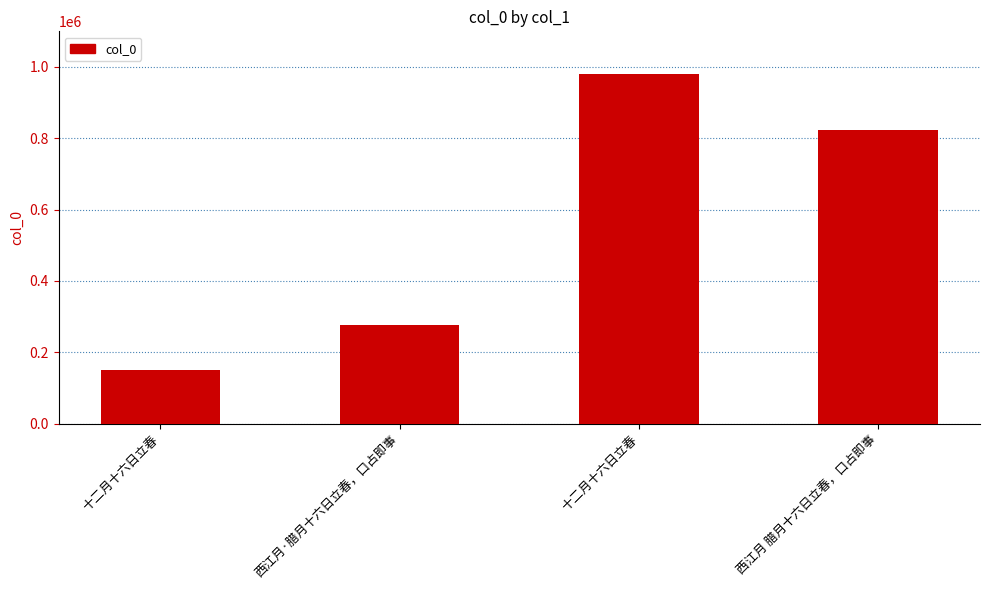

At which category does the chart reach its peak across all series?

十二月十六日立春